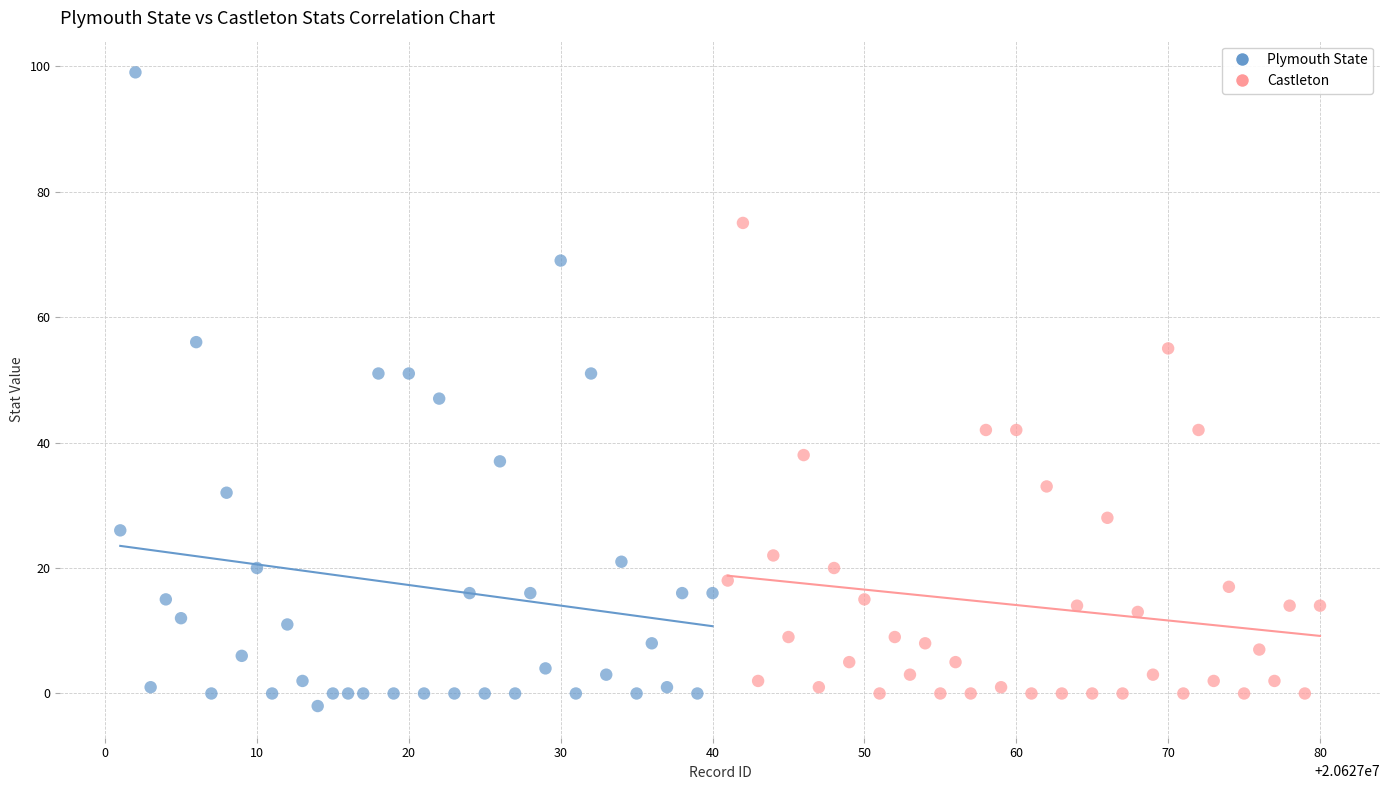

Which series has the widest spread of Y values?

Plymouth State